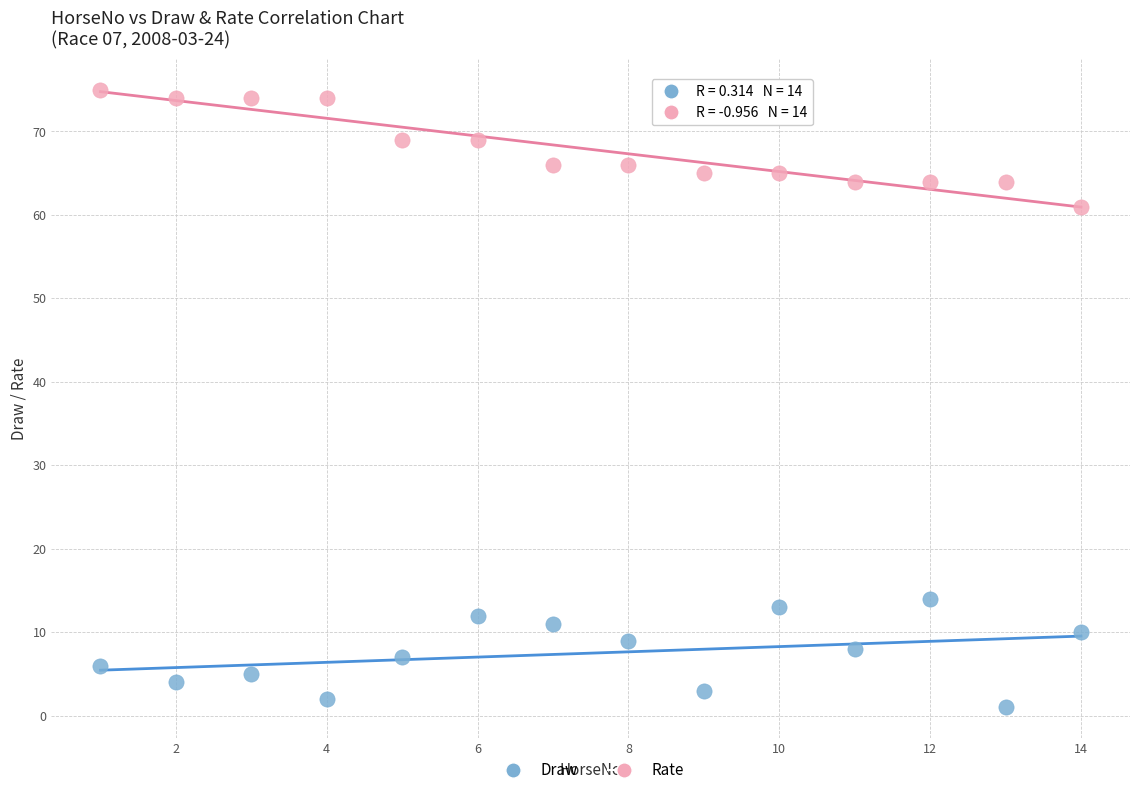

What are all the series names shown in the legend?

Draw, Rate